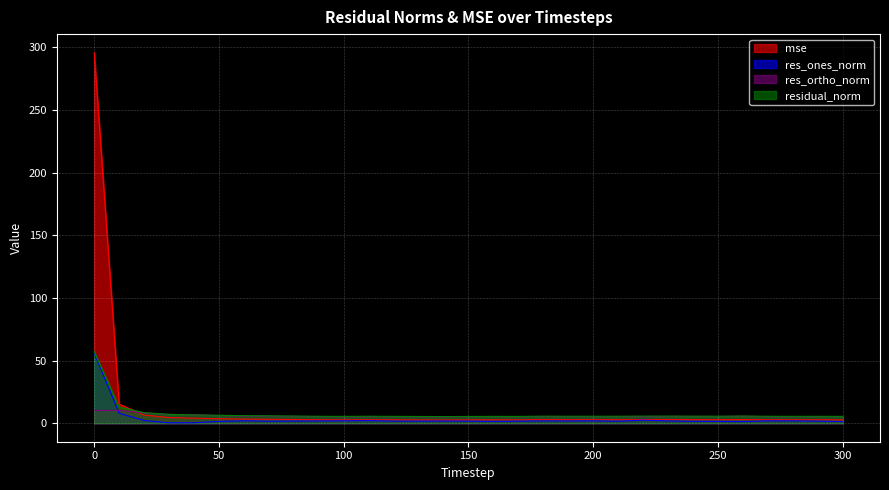

How many lines are shown in the chart?

4